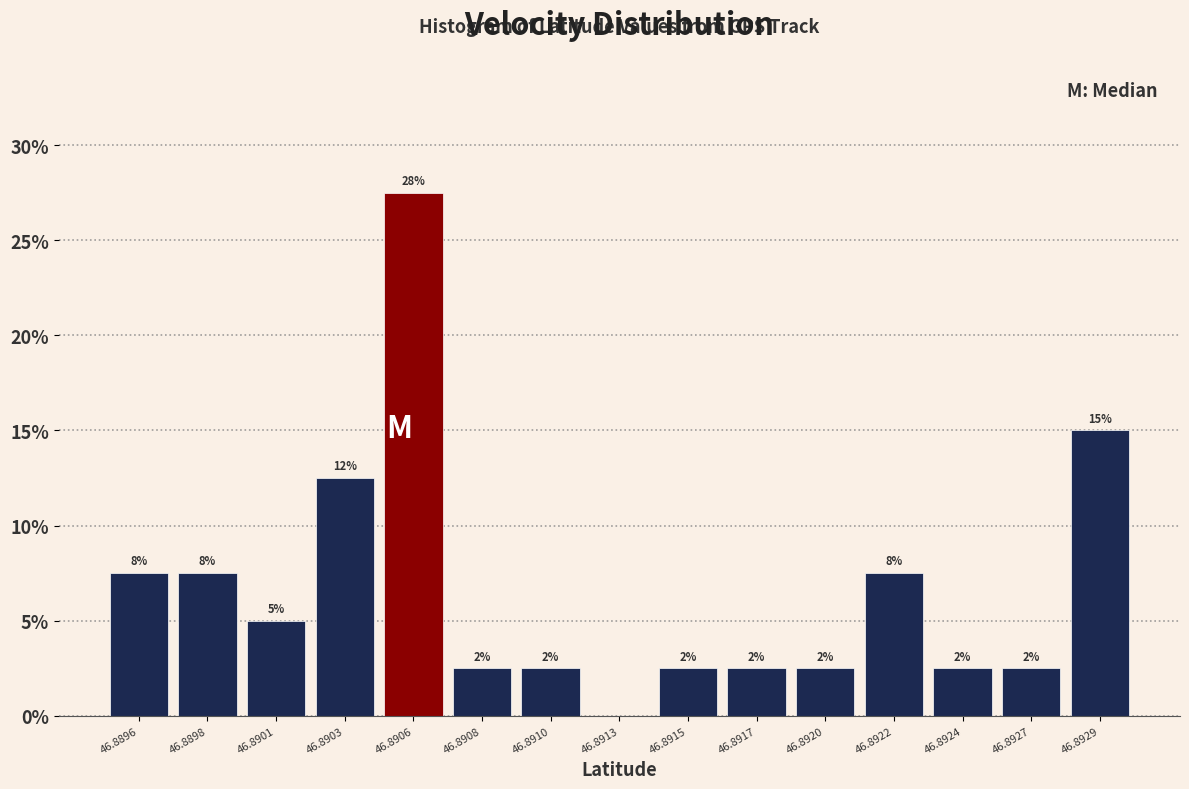

Are the bars horizontal?

No